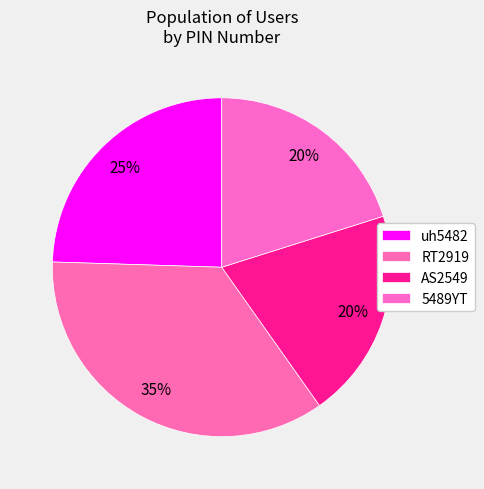

Count the number of slices in the pie.

4